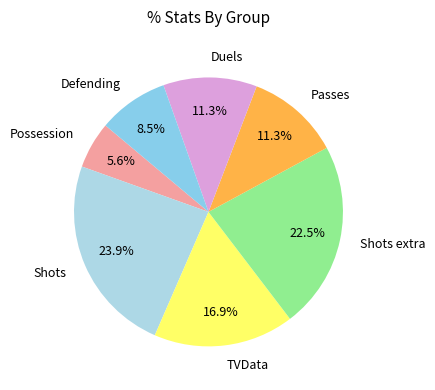

Which slice is the largest?

Shots